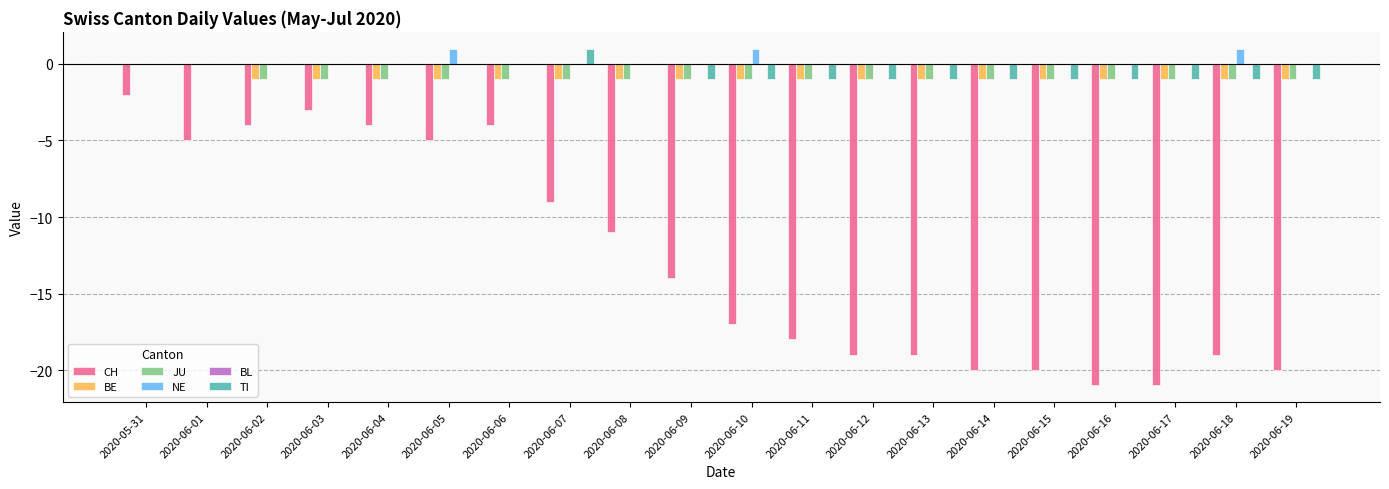

Are the bars grouped side by side (vs. stacked)?

Yes